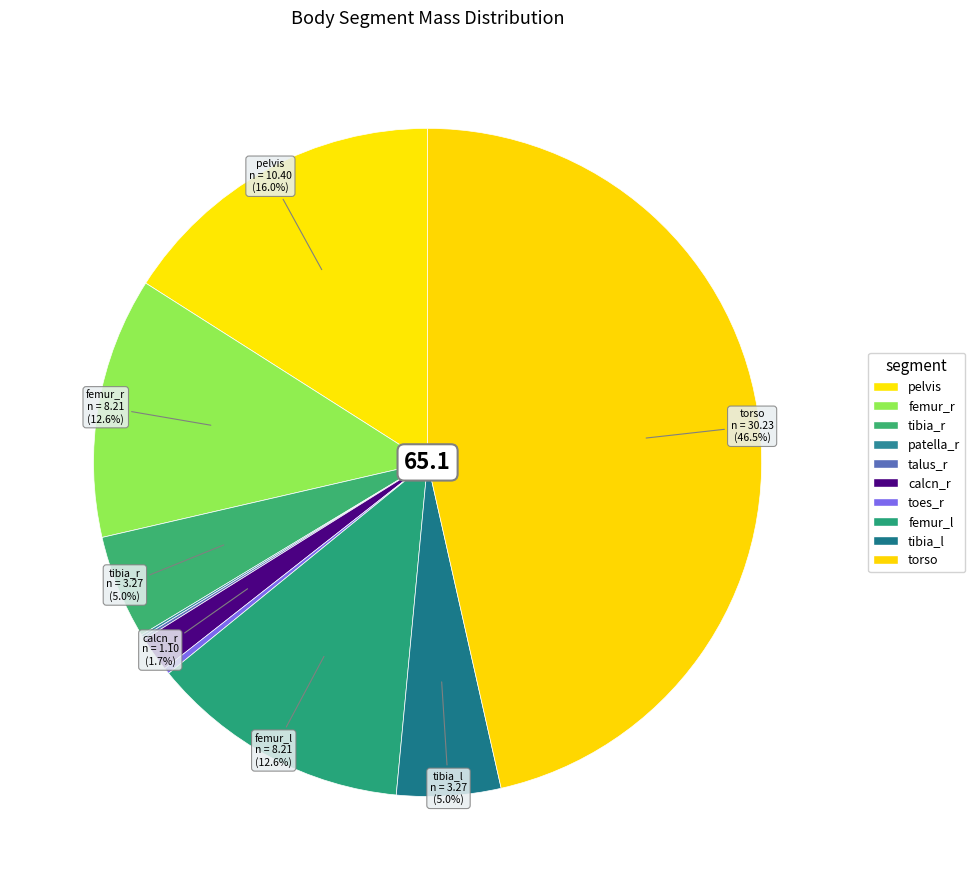

Combined, do talus_r and pelvis account for over 50%?

No